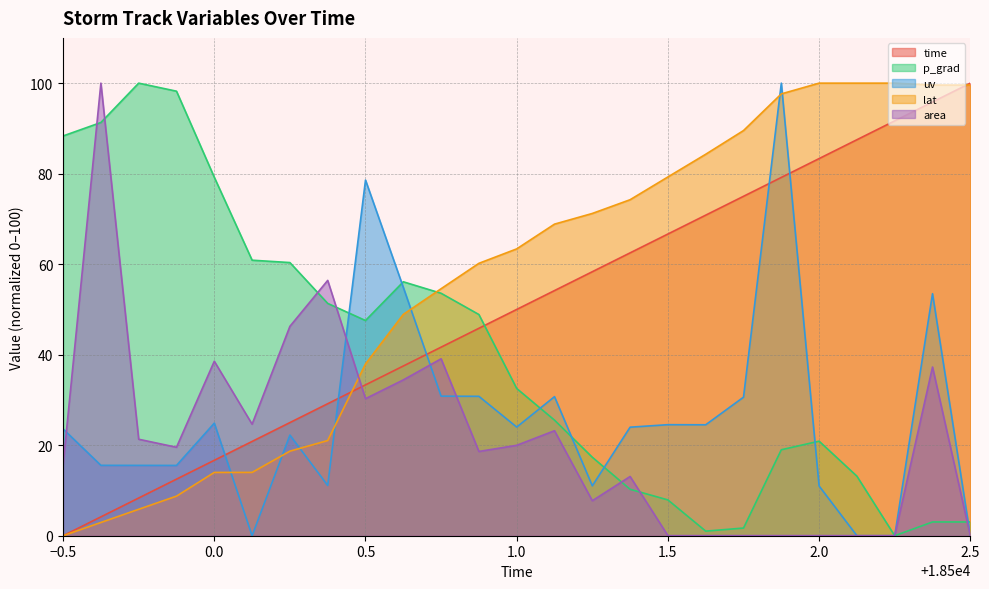

Where is p_grad nearest to the value 50?

18500.875